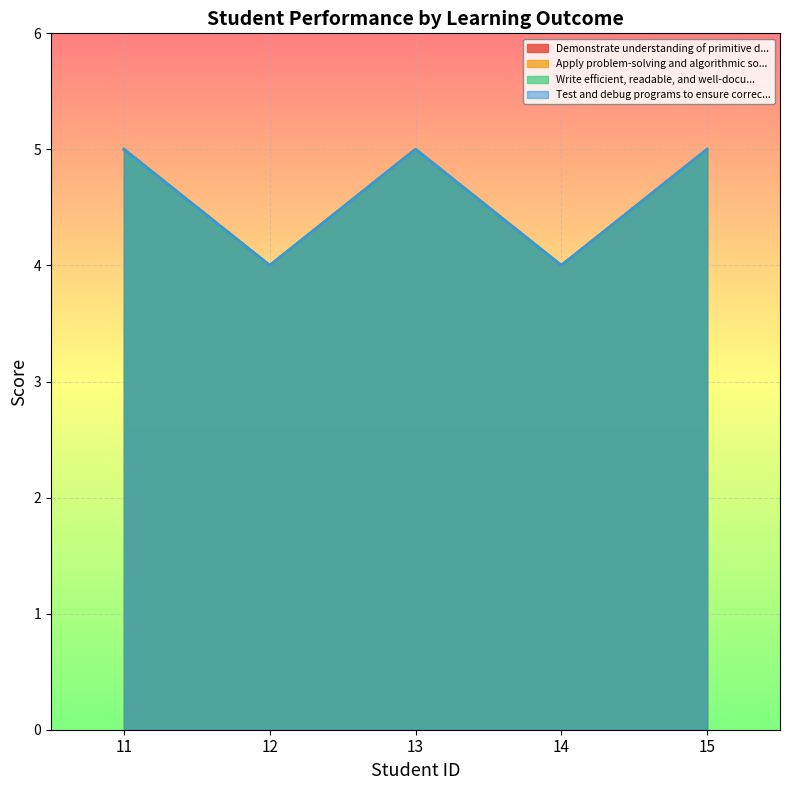

What is the highest value of the Demonstrate understanding of primitive data types, control structures, and simple input-output operations. series?

5